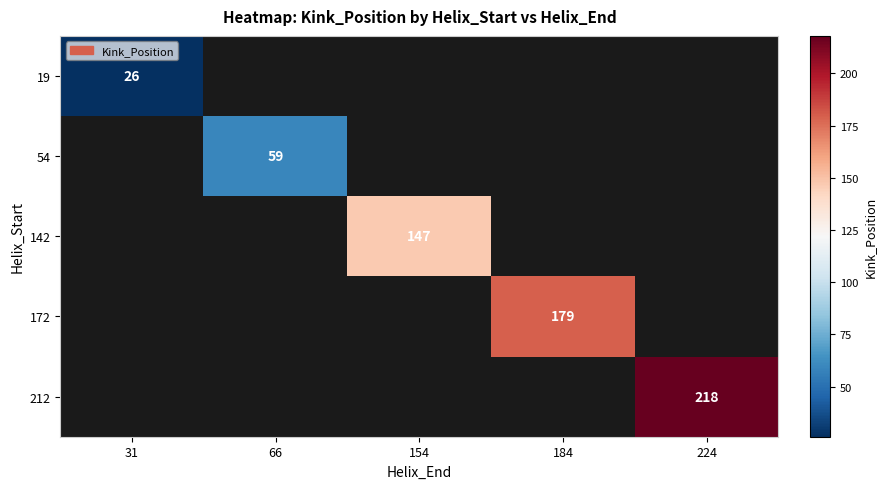

What is the smallest value displayed?

26.0